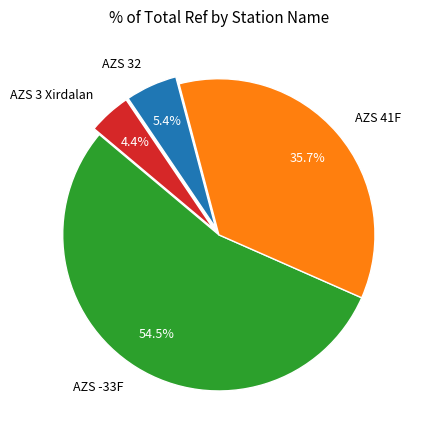

To the nearest percent, what is the combined percentage of AZS 41F and AZS -33F?

90%